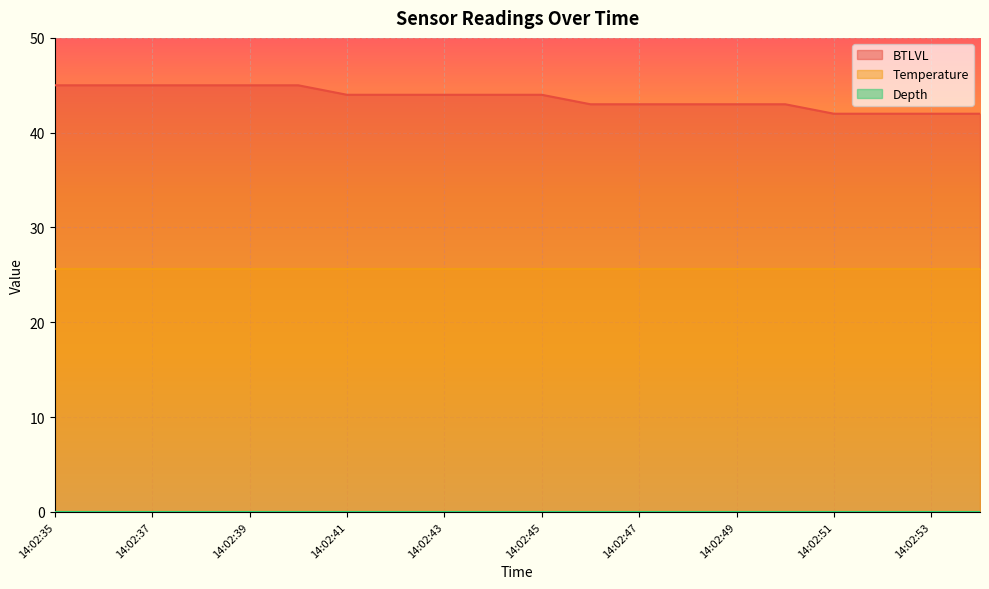

How many lines are shown in the chart?

3